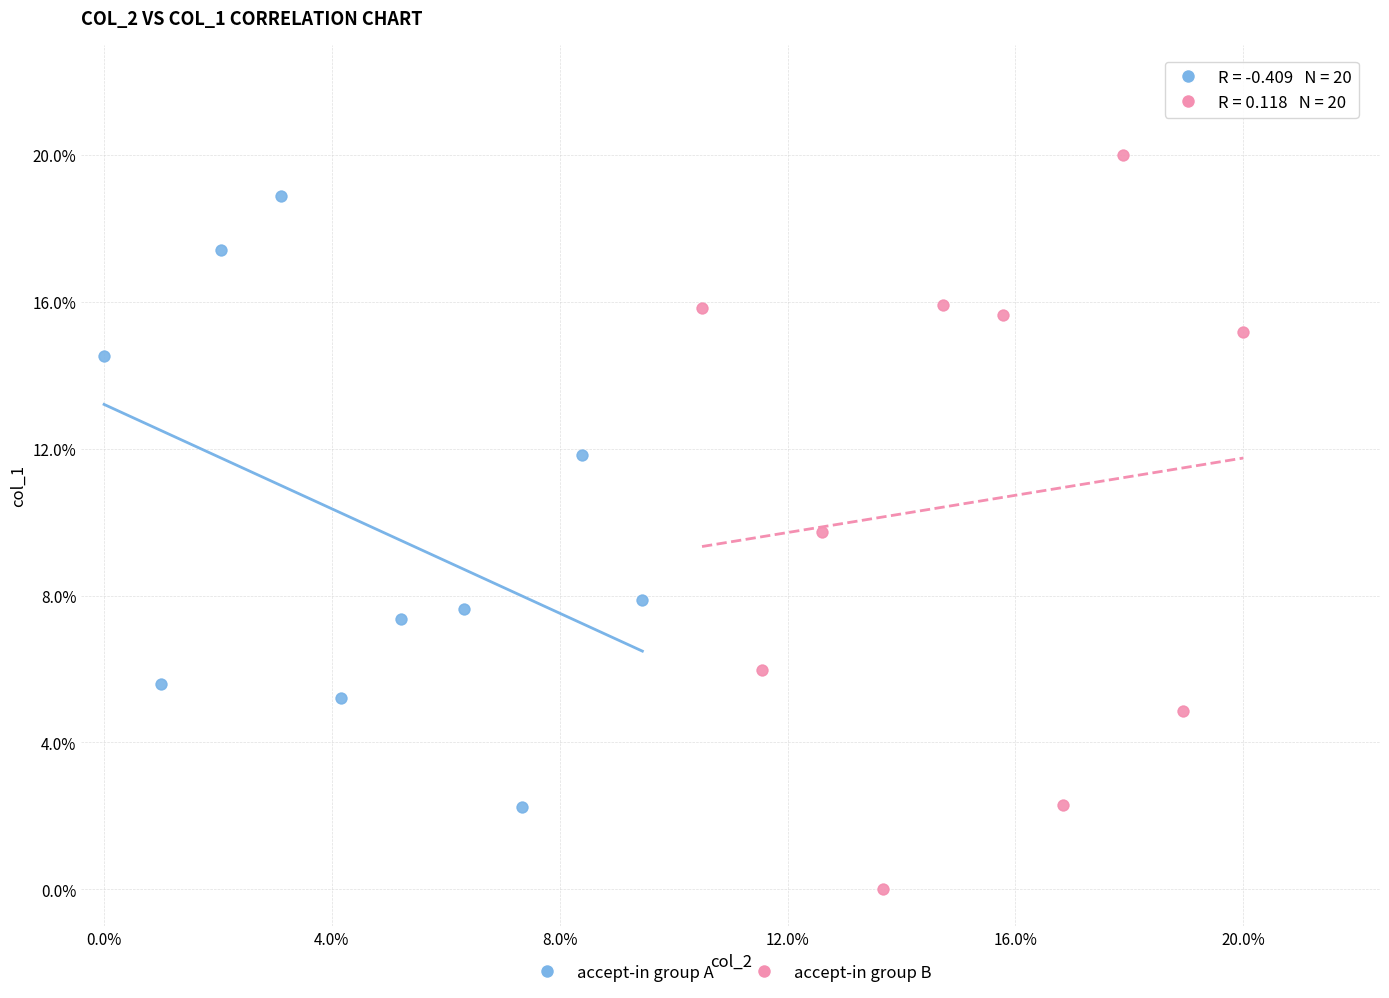

Which series reaches the minimum Y coordinate?

accept-in group B